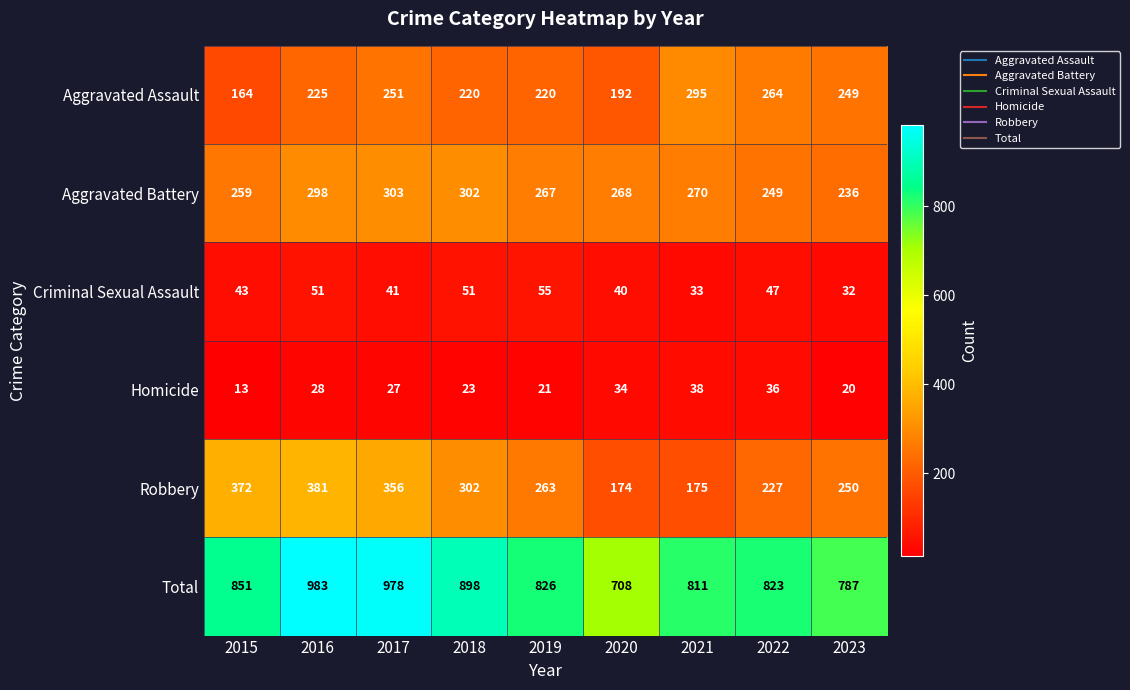

Which series has the largest total across all categories?

Total